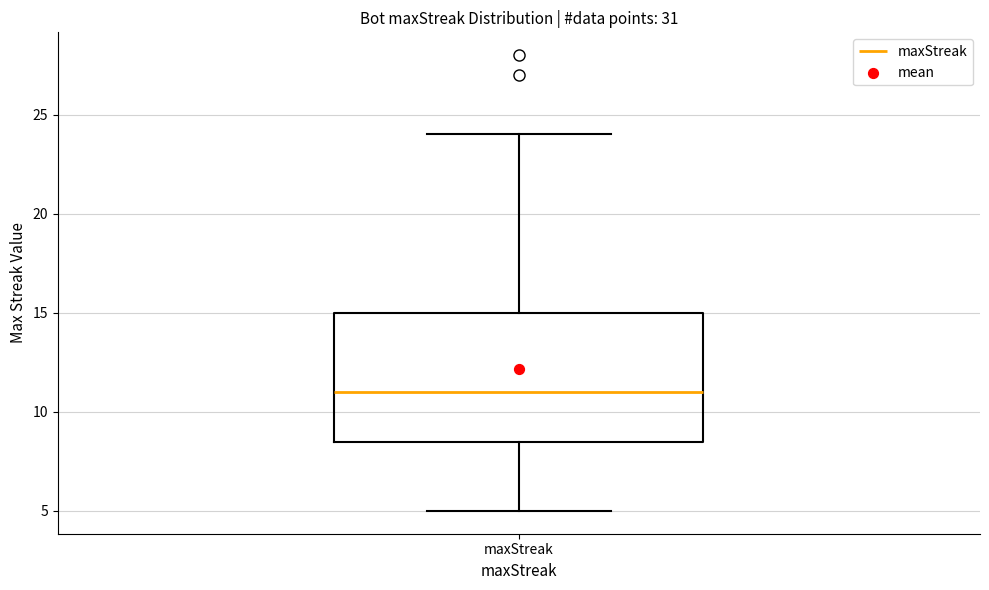

Read this box plot against the y-axis: the position of the median line, the range covered by the box, and the ends of both whiskers. The values are not printed on the chart, so give them approximately, as read against the axis.

median 11.0, box 8.5 to 15.0, whiskers 5.0 to 24.0